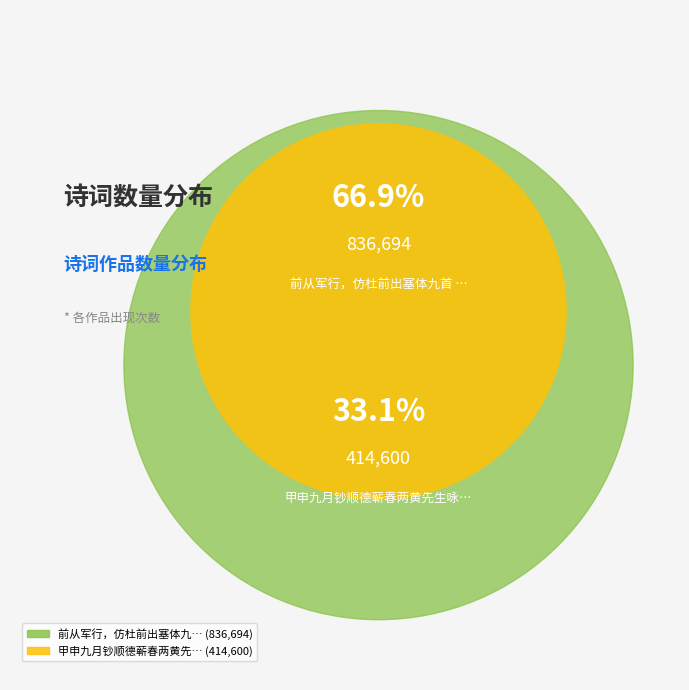

Rank the categories by value from lowest to highest.

甲申九月钞顺德蕲春两黄先生咏怀诗注成偶效其体九首 其一, 前从军行，仿杜前出塞体九首 其一